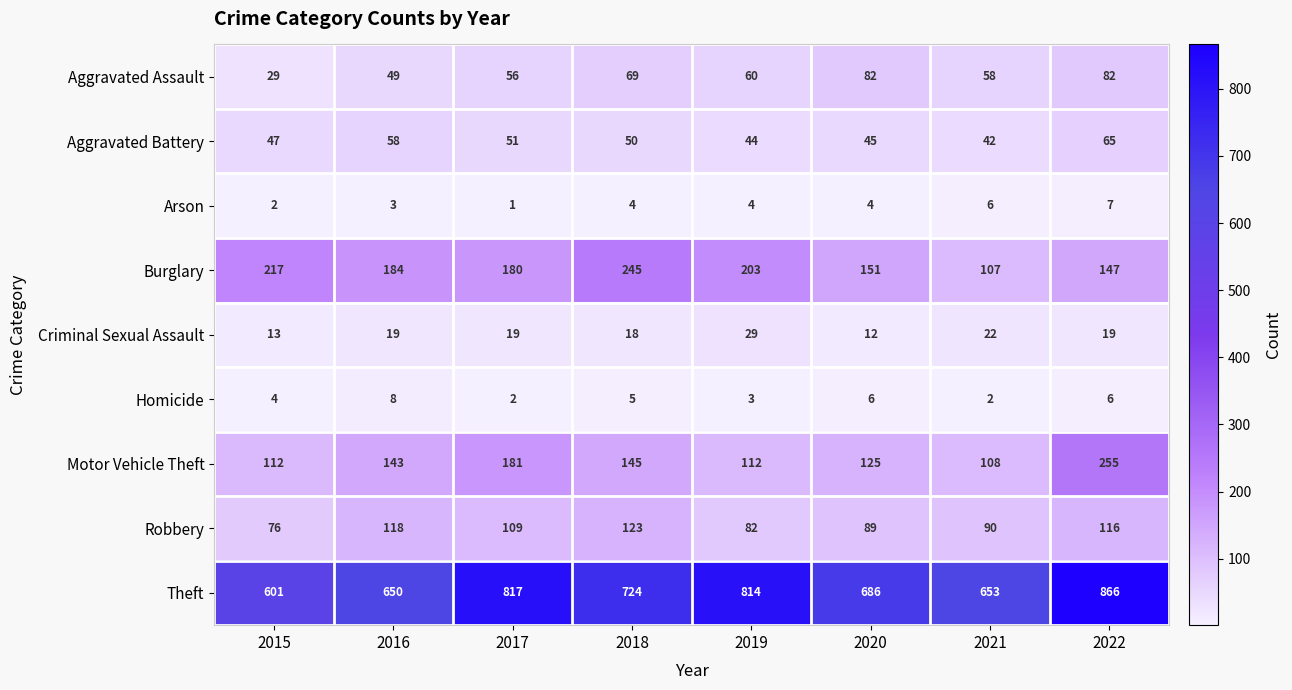

List the series in order of their peak value, highest first.

Theft, Motor Vehicle Theft, Burglary, Robbery, Aggravated Assault, Aggravated Battery, Criminal Sexual Assault, Homicide, Arson